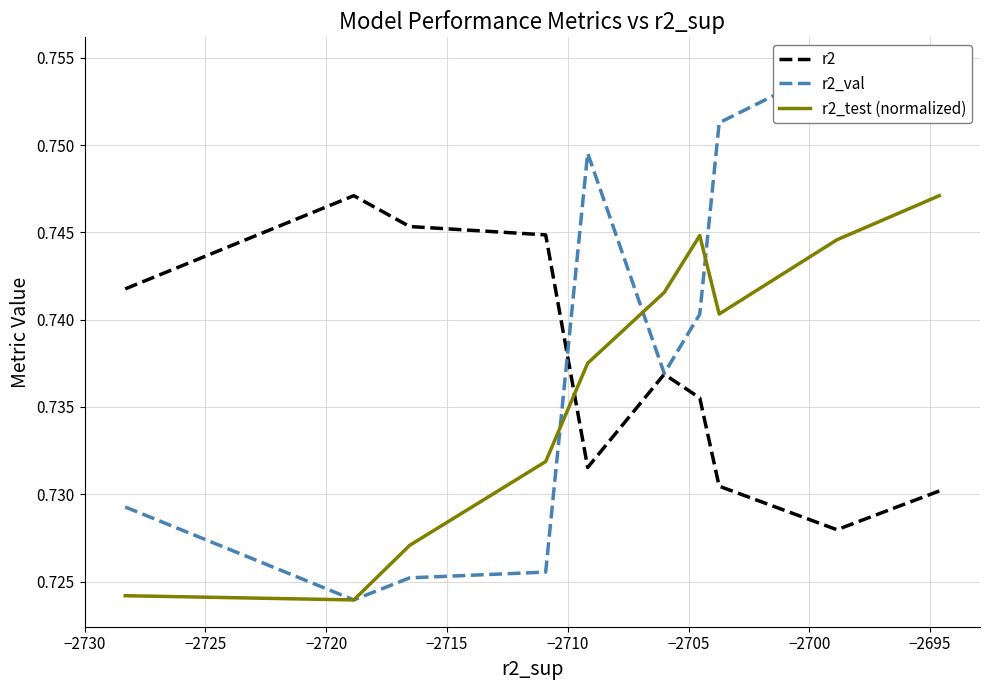

Count the number of data series in this chart.

3